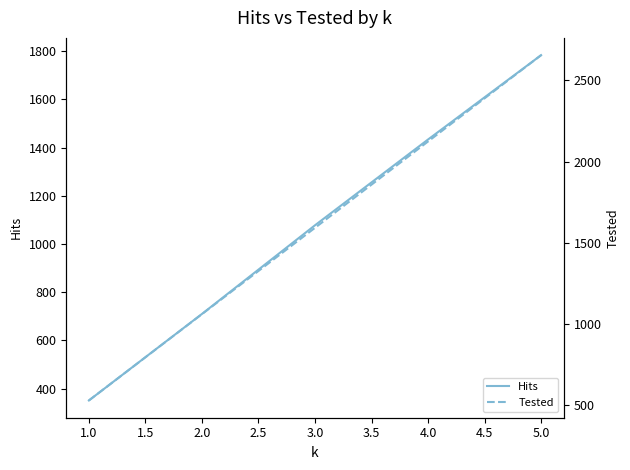

True or false: Hits and Tested intersect in this chart.

False